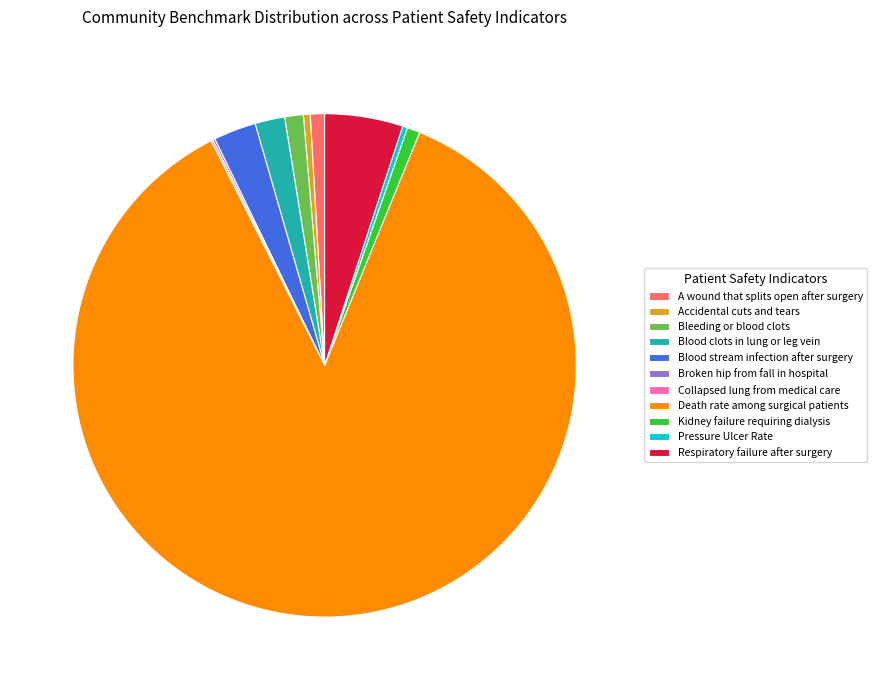

The Blood stream infection after surgery slice represents 3% of the pie. True or false?

True